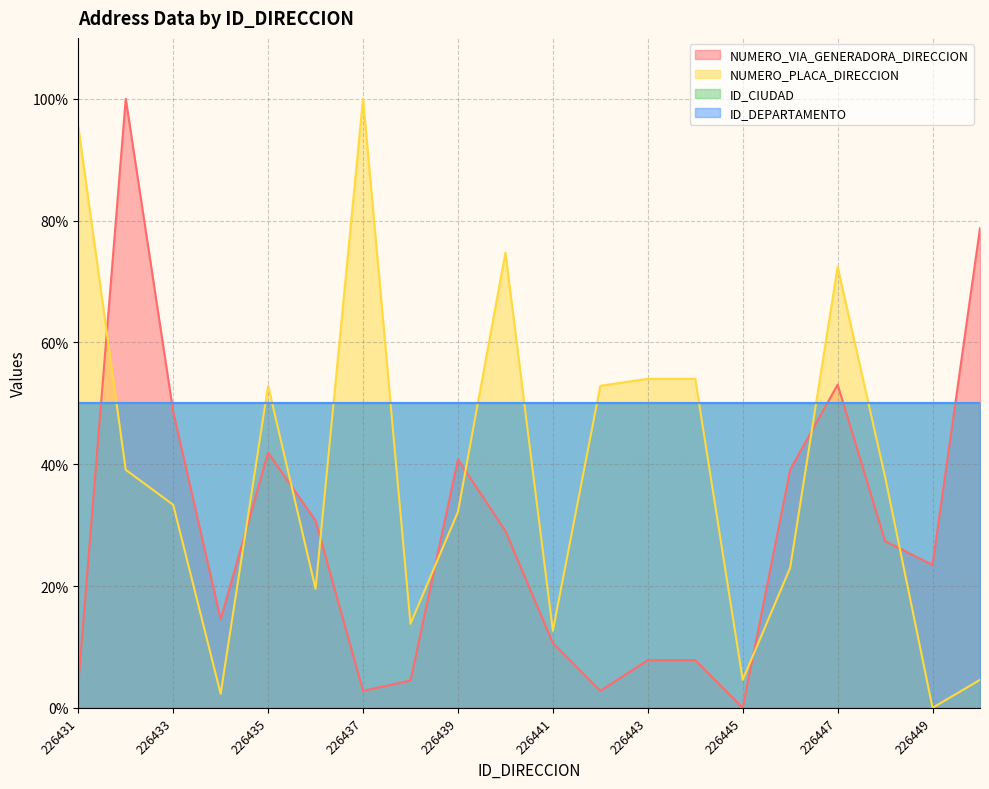

The value of NUMERO_PLACA_DIRECCION at 226449 is 0.0. True or false?

True